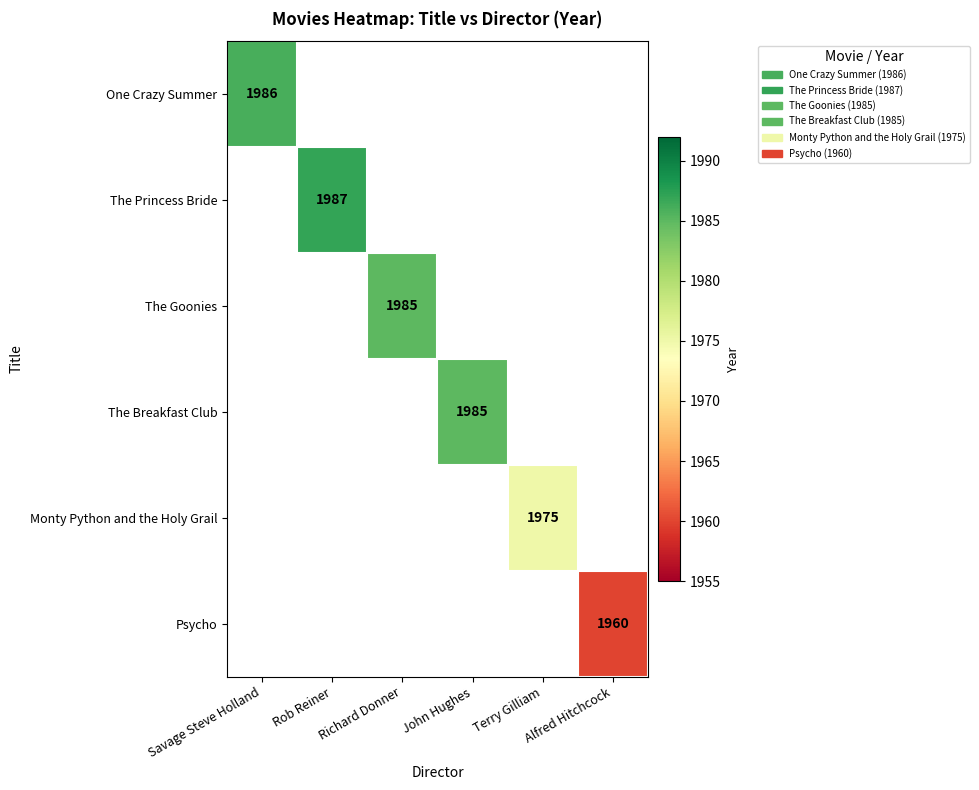

Is it true that Monty Python and the Holy Grail equals 1975 at Terry Gilliam?

True